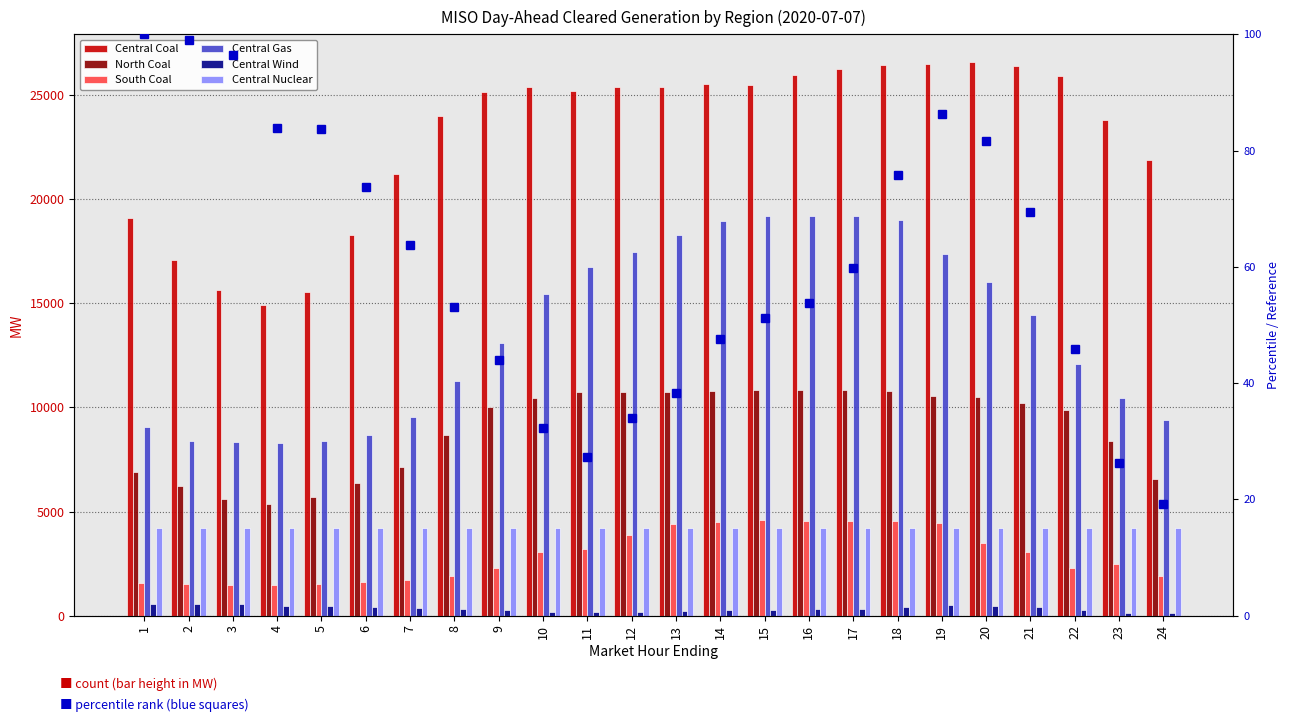

What is the difference between the second highest and minimum values in the South Coal series?

3097.3